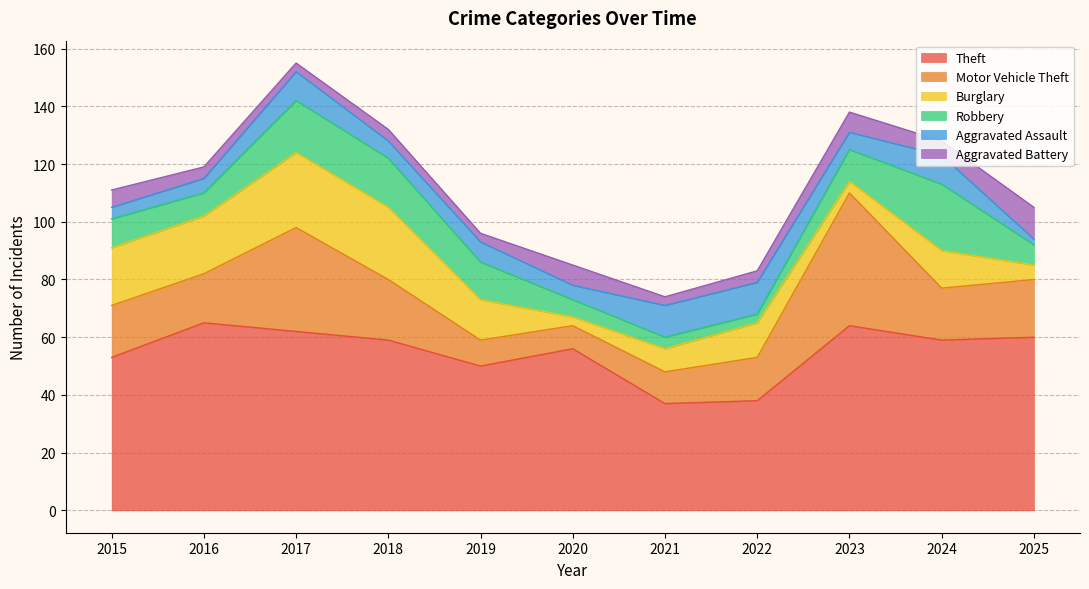

What is the difference between the second highest and second lowest values in the Aggravated Assault series?

7